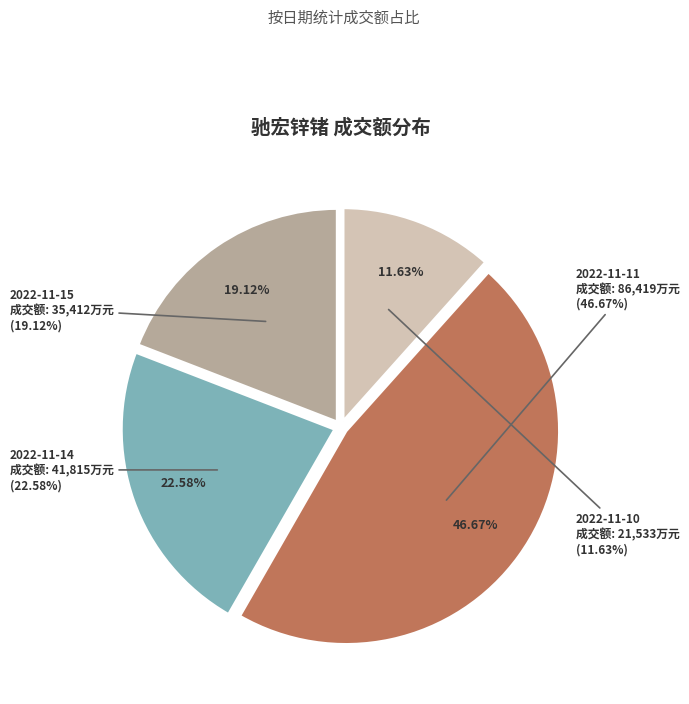

How many segments does this pie chart have?

4